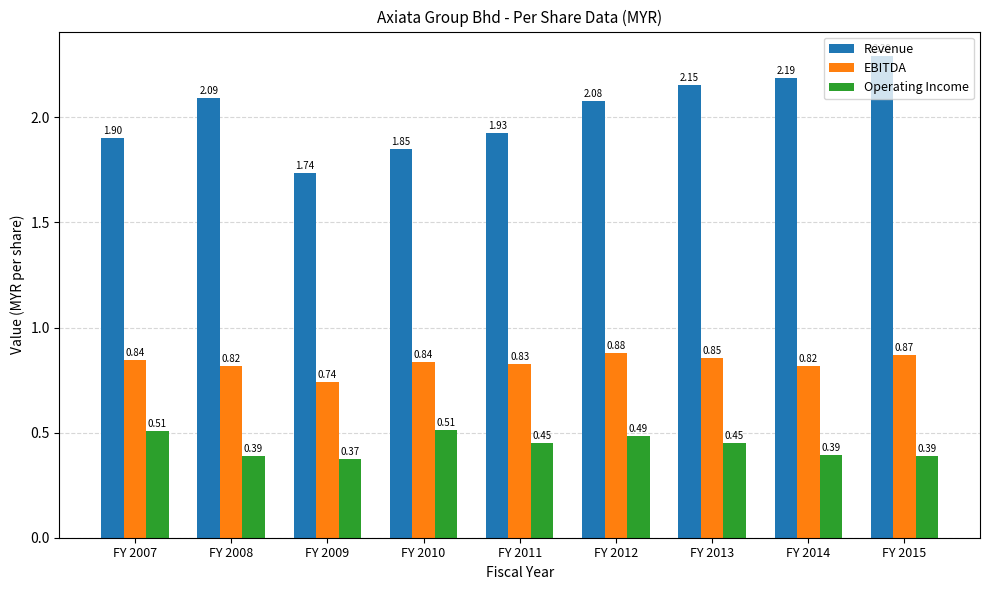

What is the sum of all Revenue values?

18.2